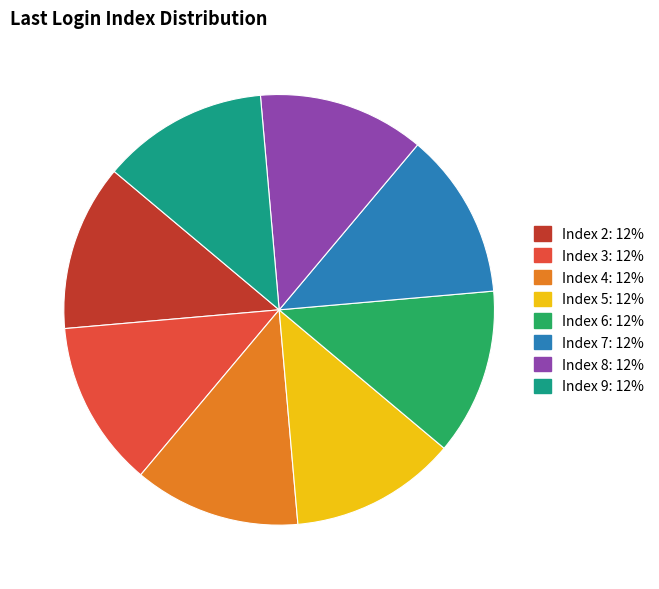

Is there any slice that represents more than half of the pie?

No